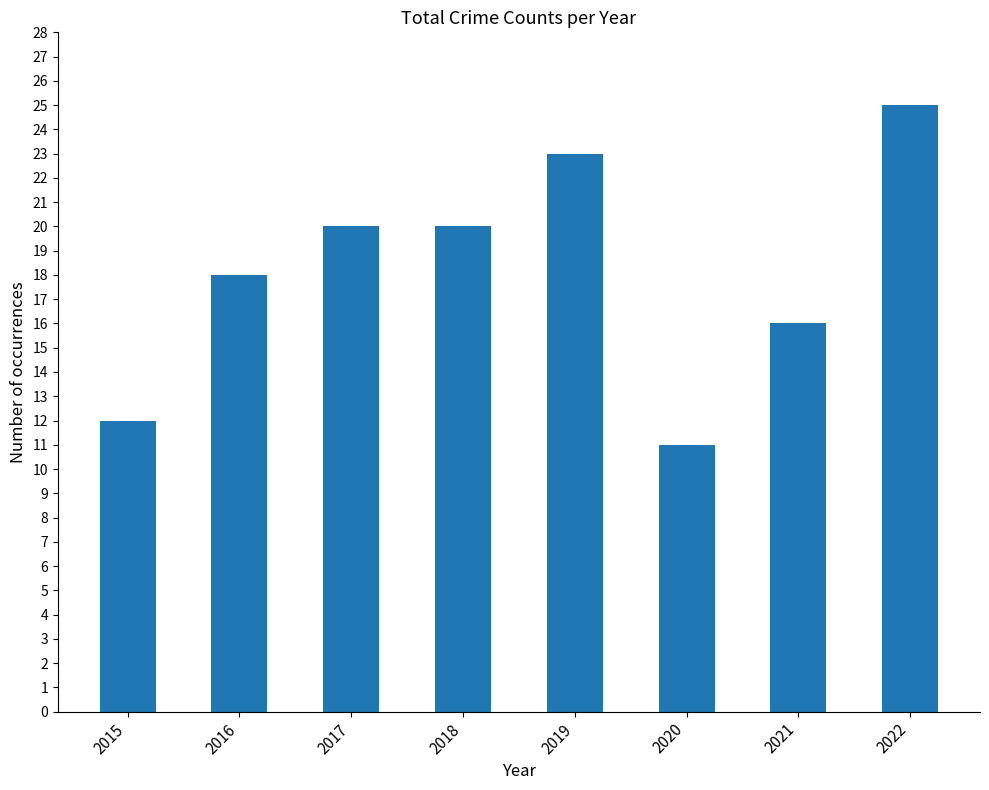

What is the value of the 2nd bar from the left?

18